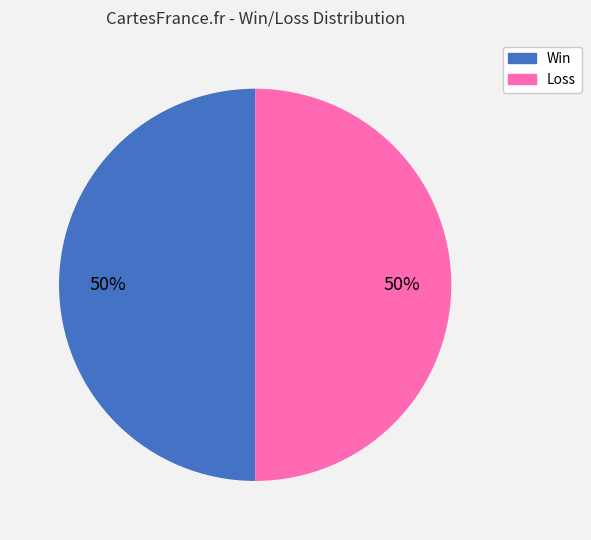

To the nearest percent, what is the average slice percentage?

50%